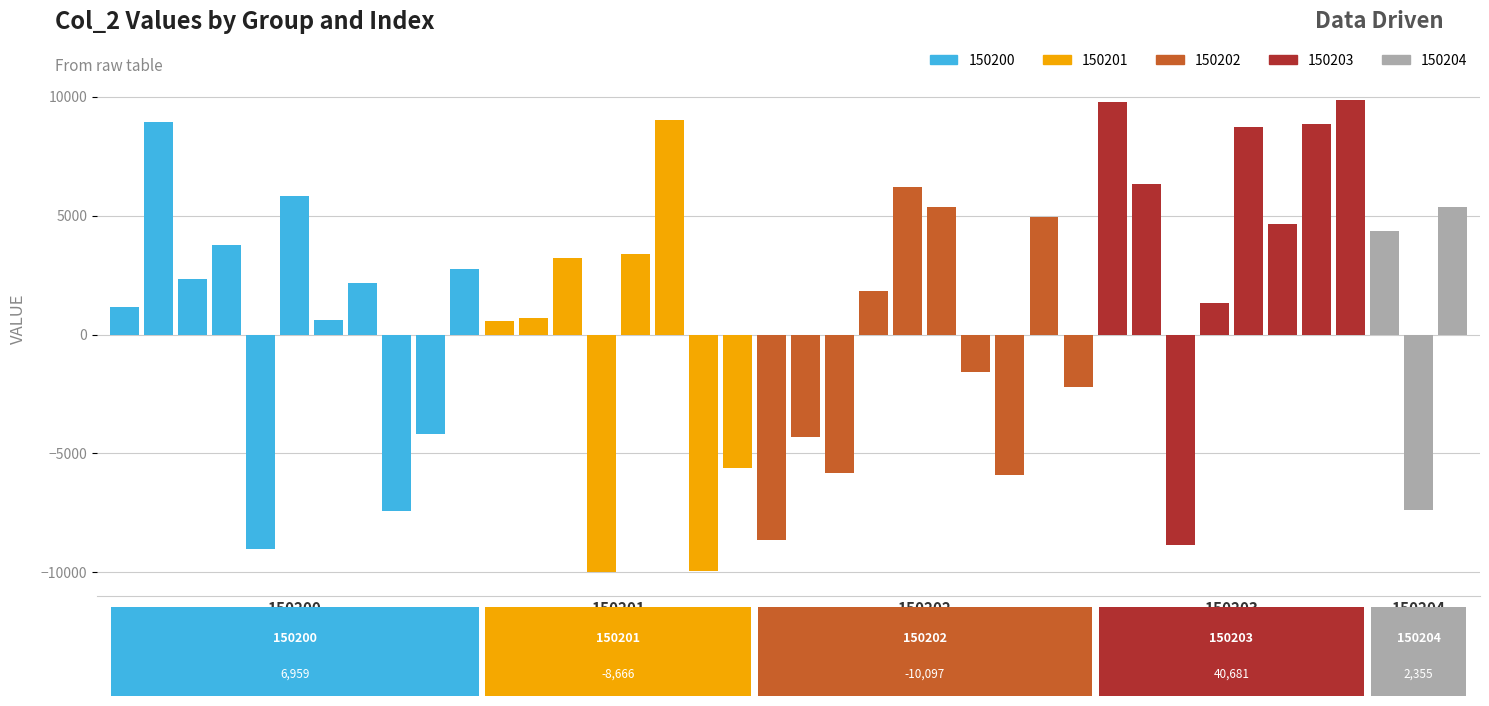

What is the difference between the second highest and minimum values?

19763.5